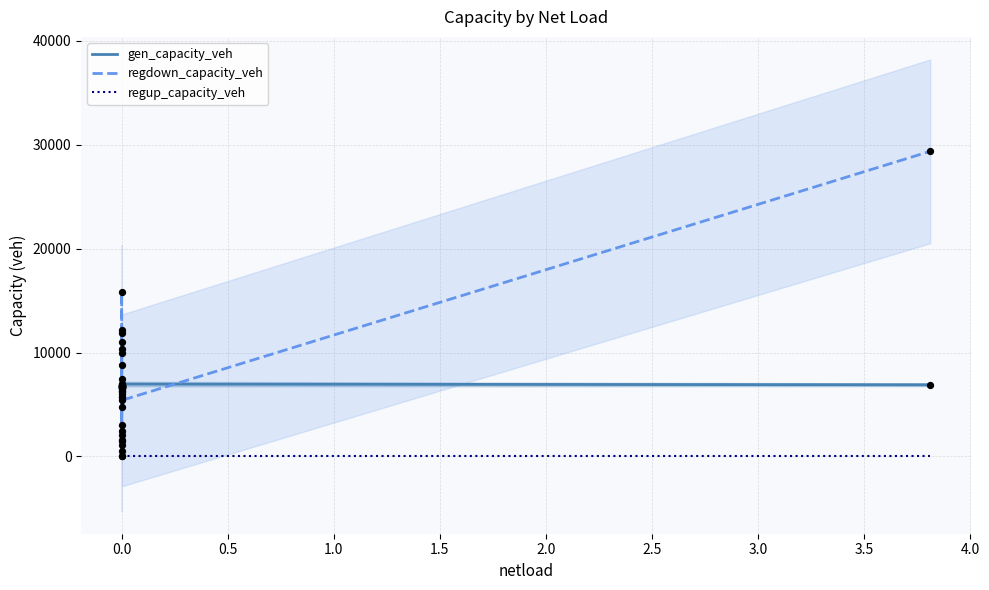

At how many categories does at least one series exceed 7247?

9